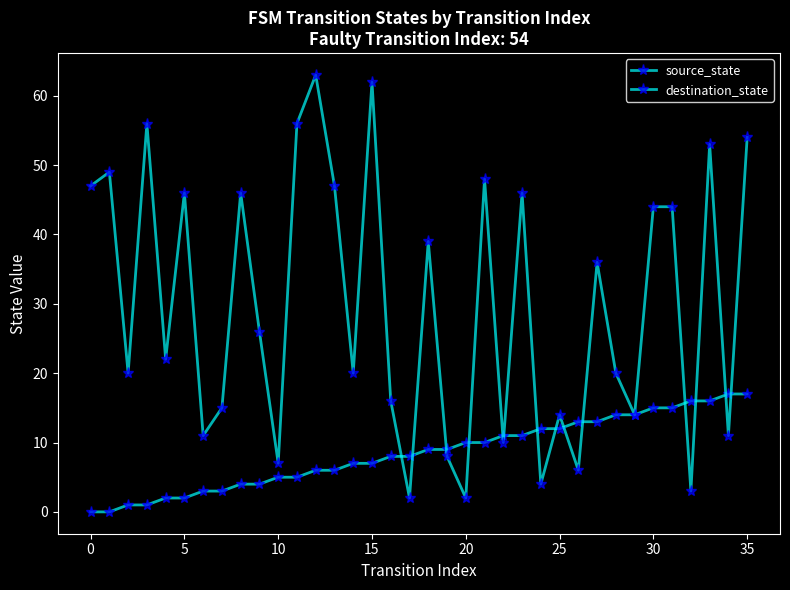

Does the chart have visible grid lines?

No